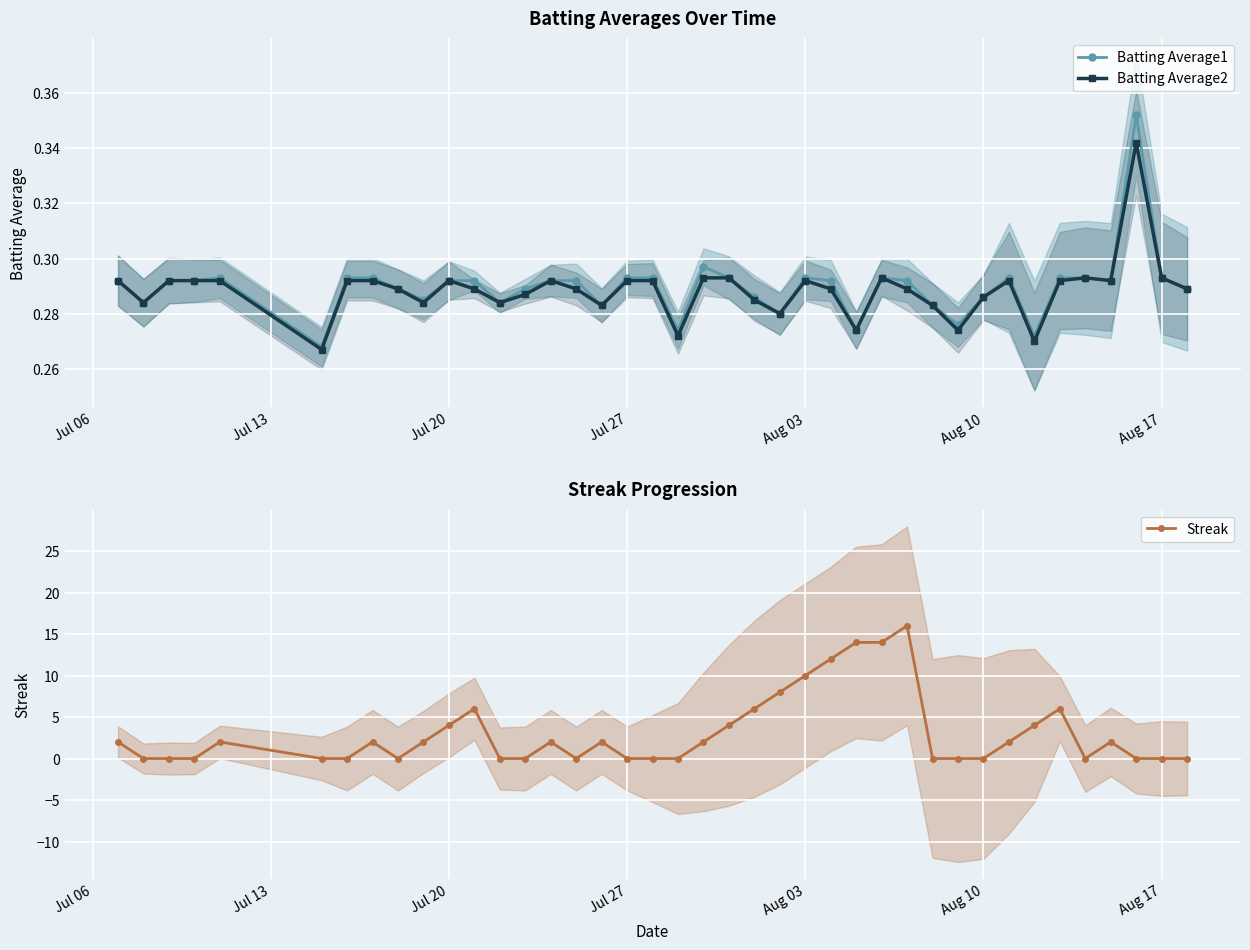

The value of Batting Average2 at Aug 10 is 0.2. True or false?

False